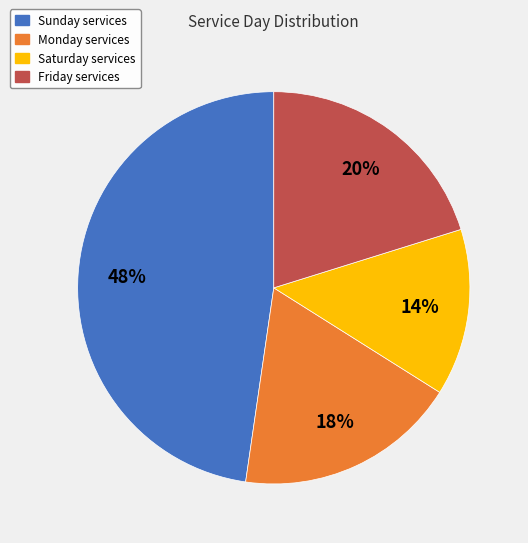

Is there any slice that represents more than half of the pie?

No